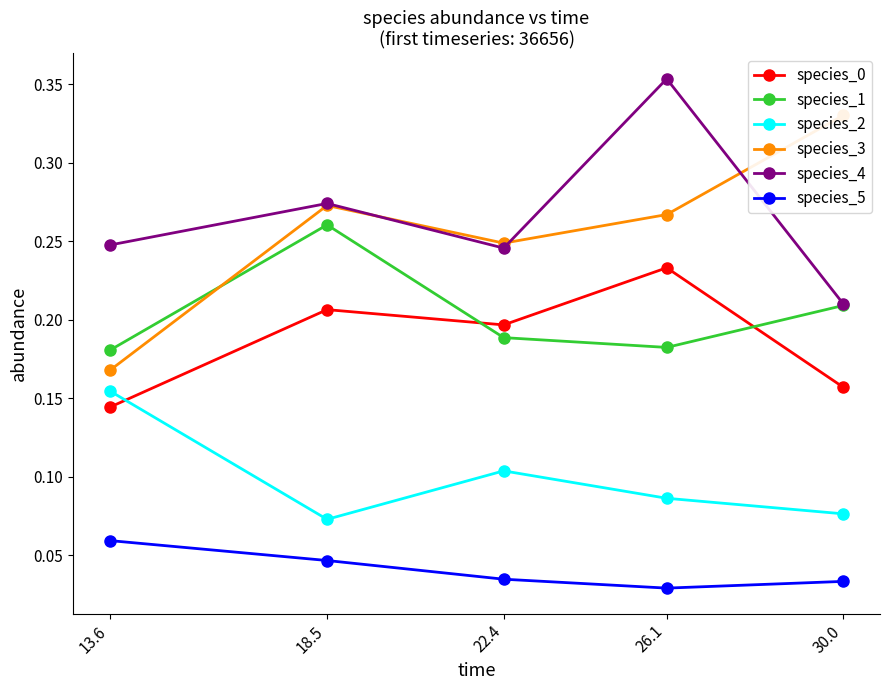

Rank the series by their maximum value, from highest to lowest.

species_4, species_3, species_1, species_0, species_2, species_5